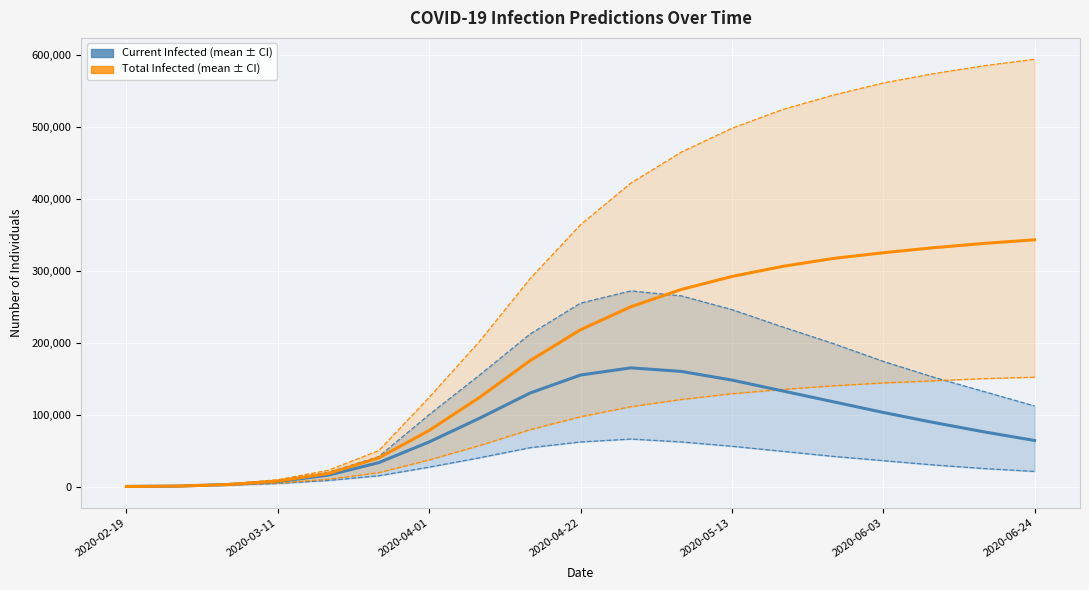

Does the chart display data point markers on the line(s)?

No